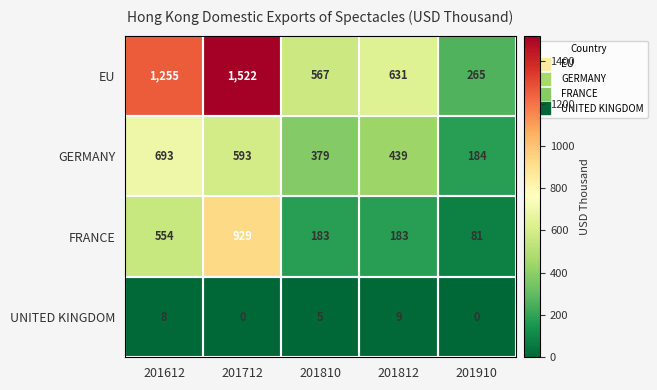

How many data points in UNITED KINGDOM are less than 5?

2